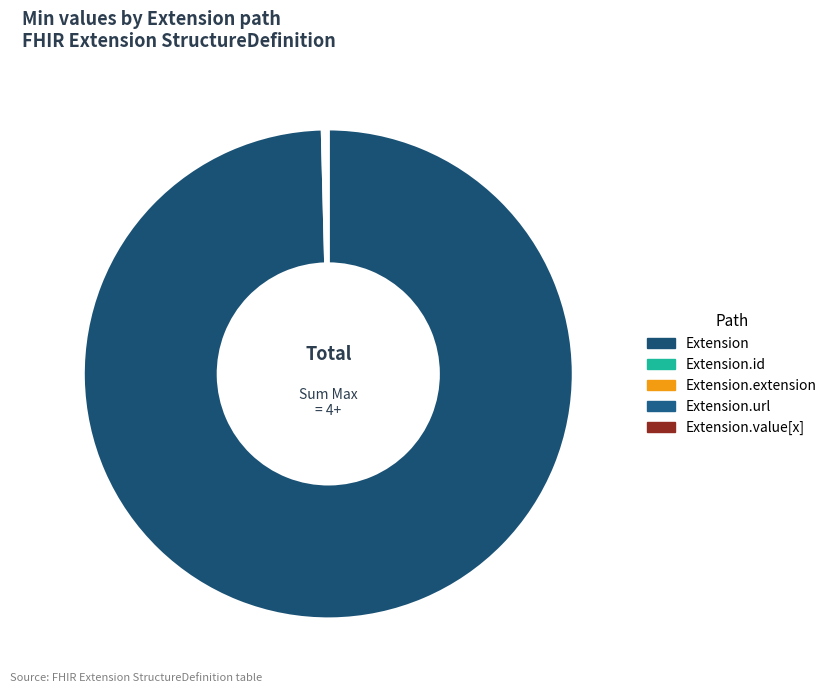

Which category has the biggest portion of the pie?

Extension